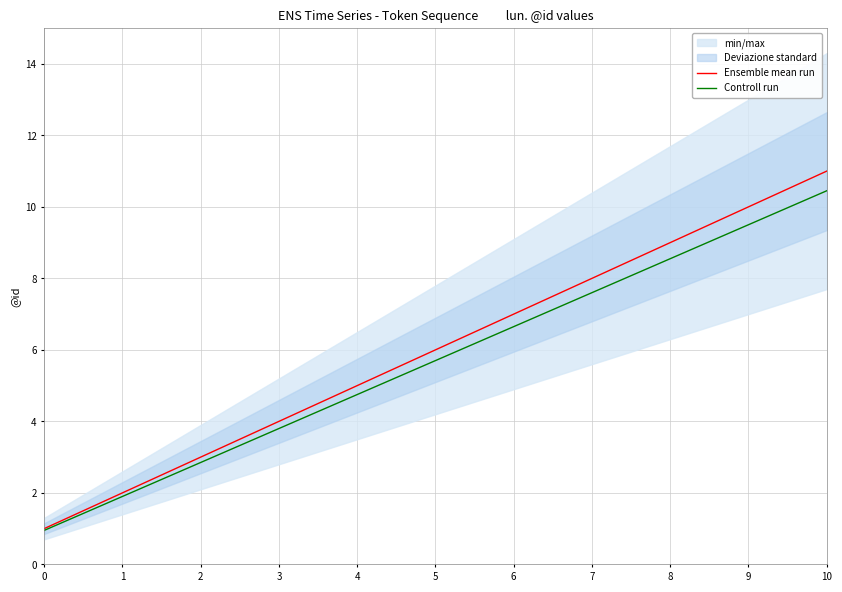

Reading right to left, extract all data points from this chart.

Ensemble mean run: 11.0	10.0	9.0	8.0	7.0	6.0	5.0	4.0	3.0	2.0	1.0
Controll run: 10.4	9.5	8.5	7.6	6.6	5.7	4.8	3.8	2.8	1.9	0.9